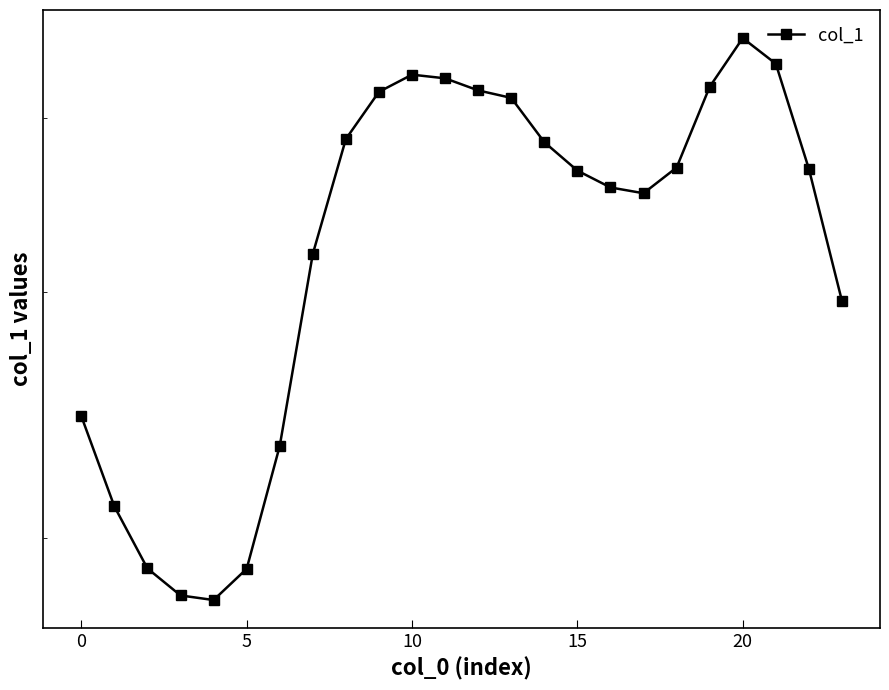

How many data points are less than 3?

8